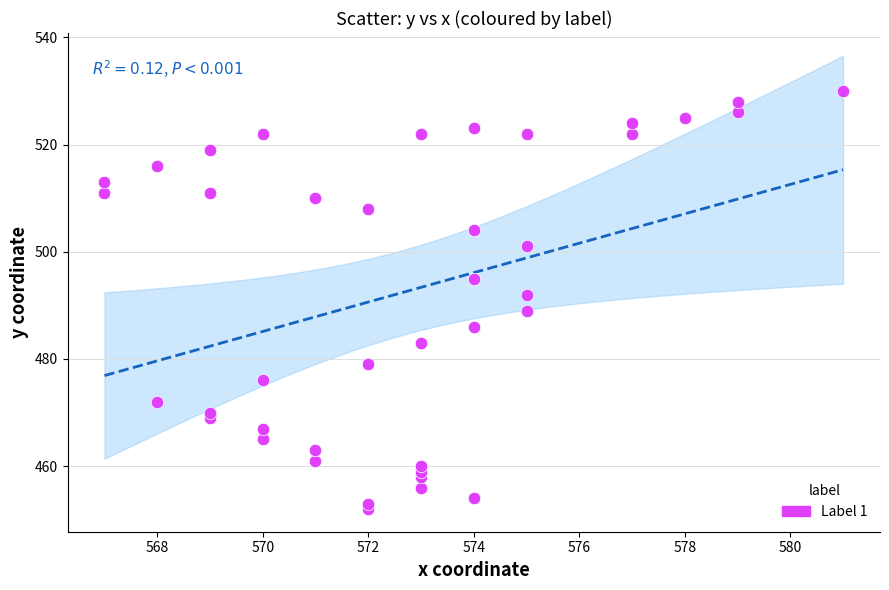

What Y value in the scatter plot is closest to 491?

492